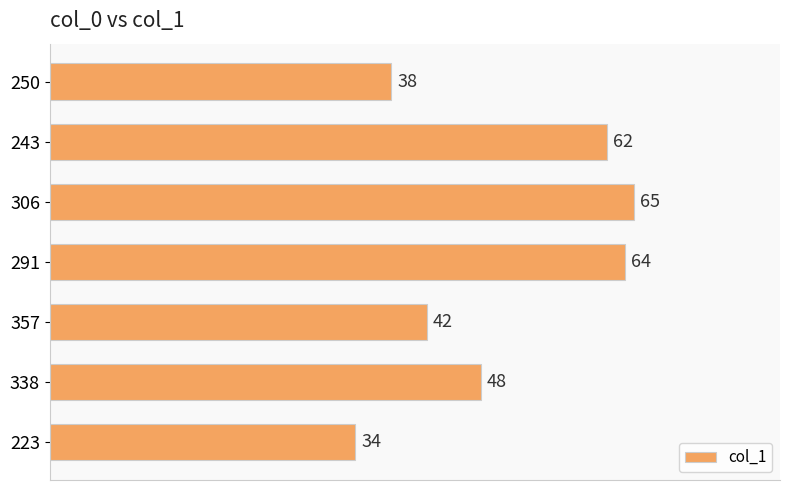

What is the ratio of the value at 357 to the value at 223?

1.2